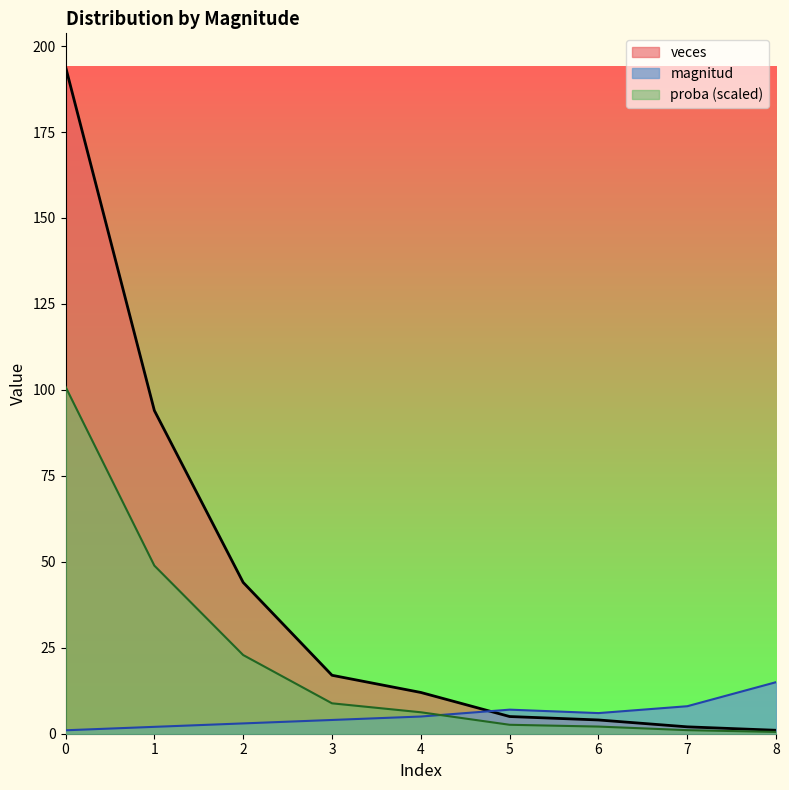

Between 7 and 8, which series saw the biggest shift?

magnitud